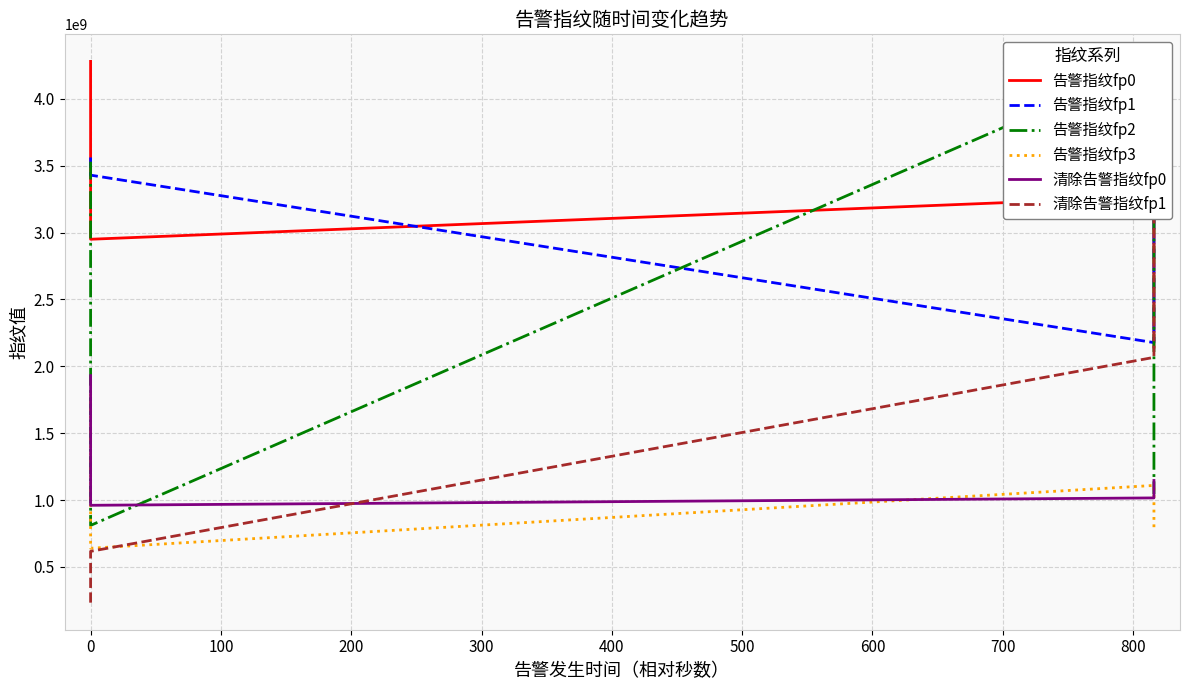

What is the value of the 清除告警指纹fp1 point at the 1st from the left?

232483995